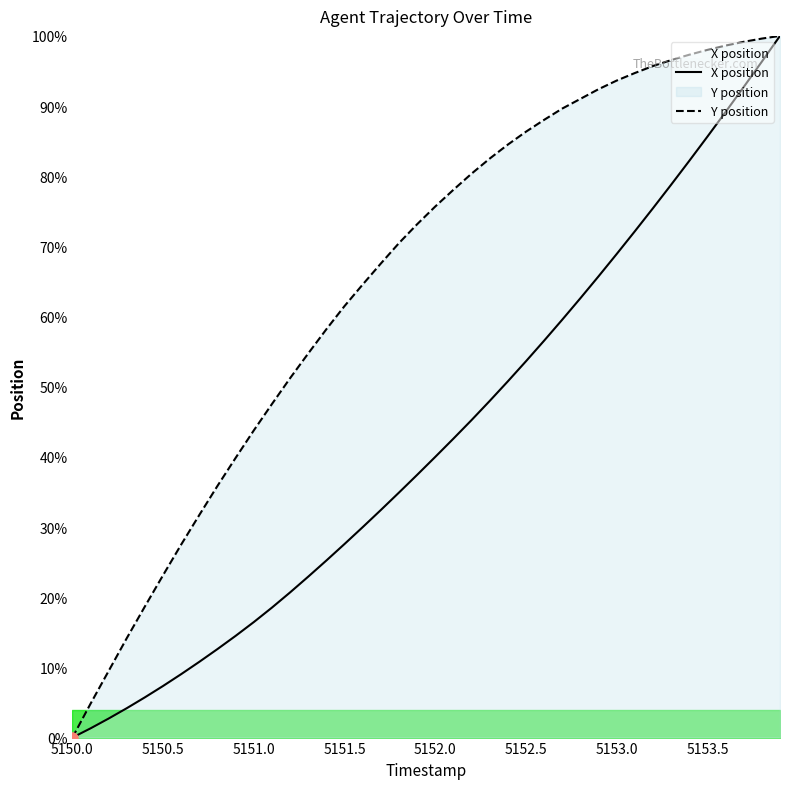

True or false: X and Y intersect in this chart.

False